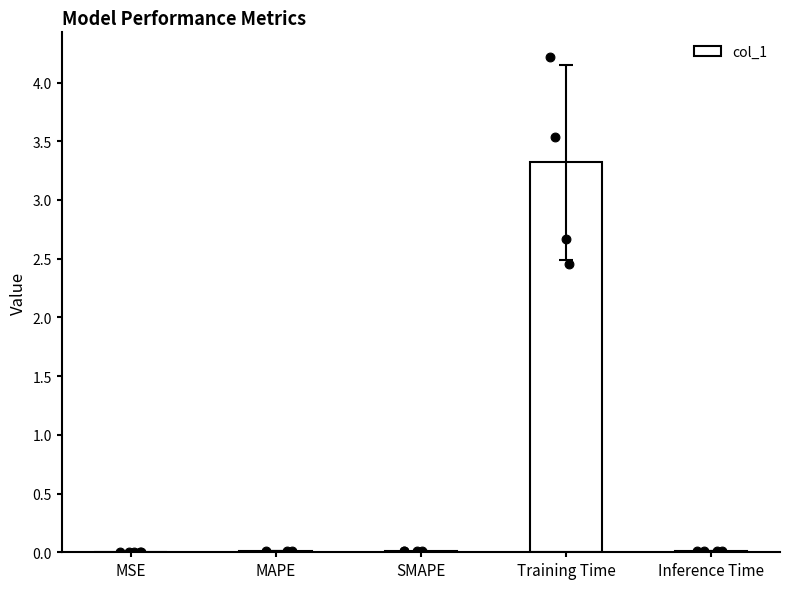

Which has a higher value, MSE or Inference Time?

Inference Time